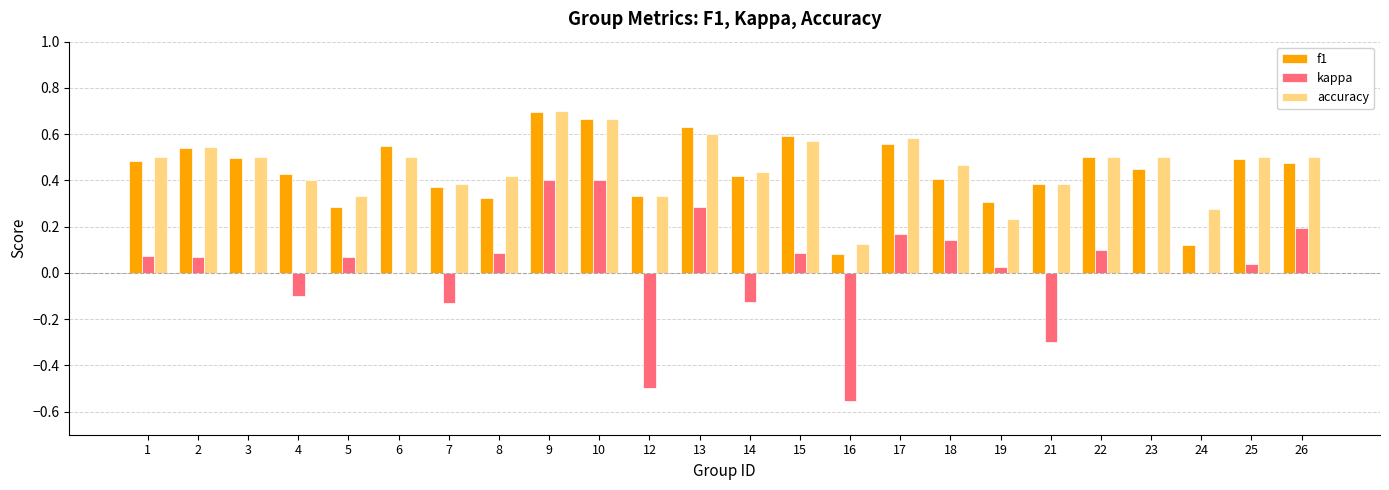

What are all the series names shown in the legend?

f1, kappa, accuracy